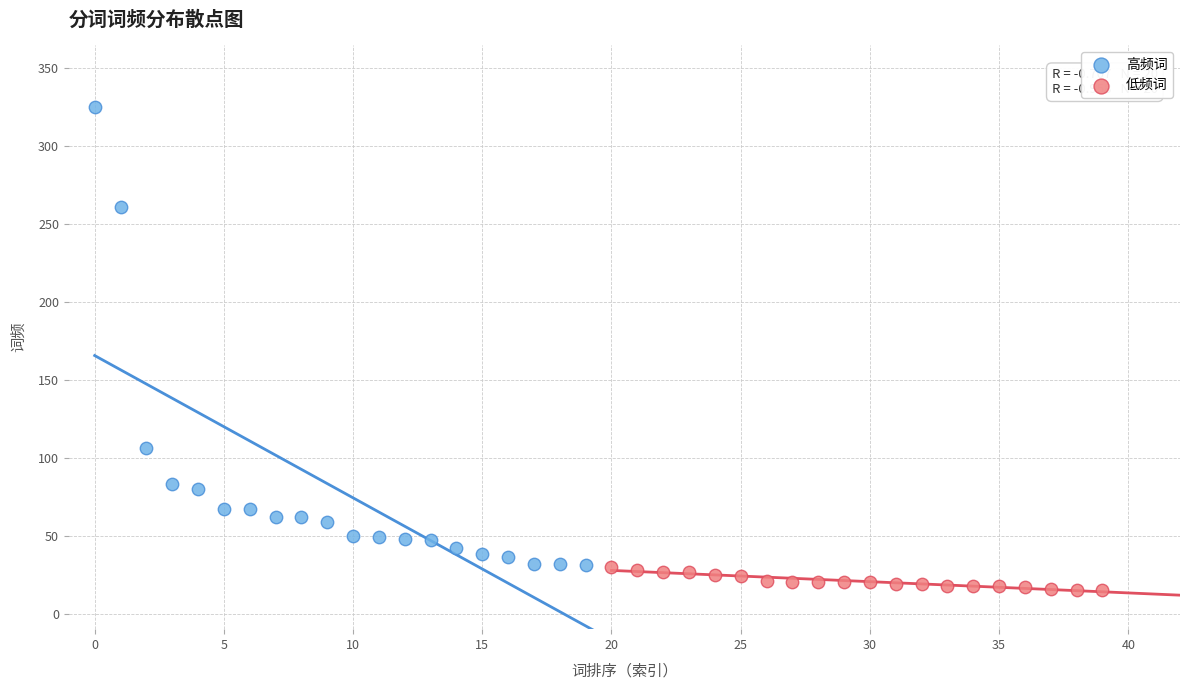

Which series has the widest spread of Y values?

高频词